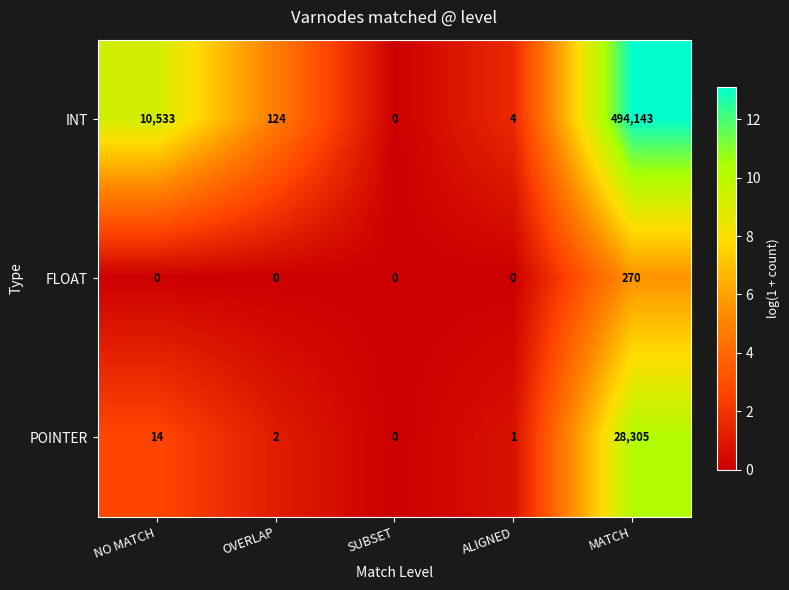

How many values in the INT series are below 124?

2